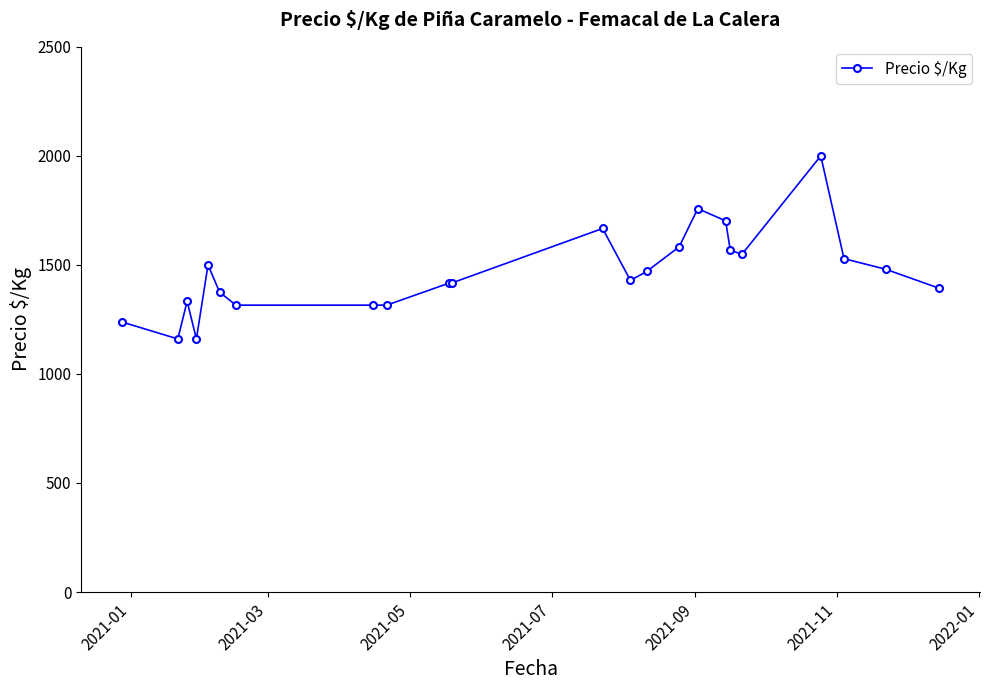

What is the smallest value displayed?

1160.5